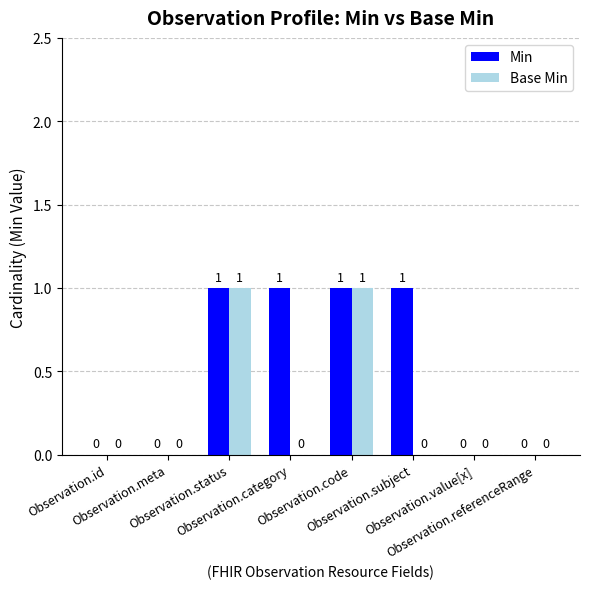

How many Min values are between 0 and 1?

8